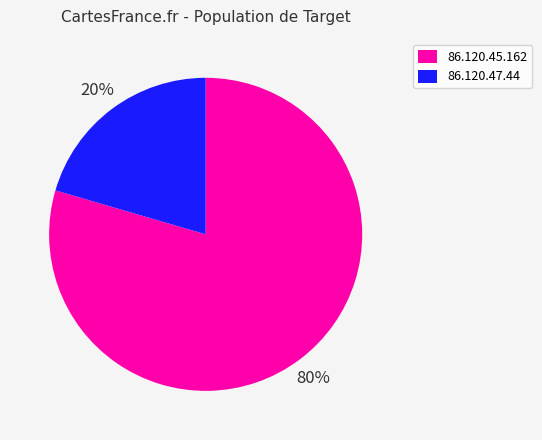

Which slice is the largest?

86.120.45.162